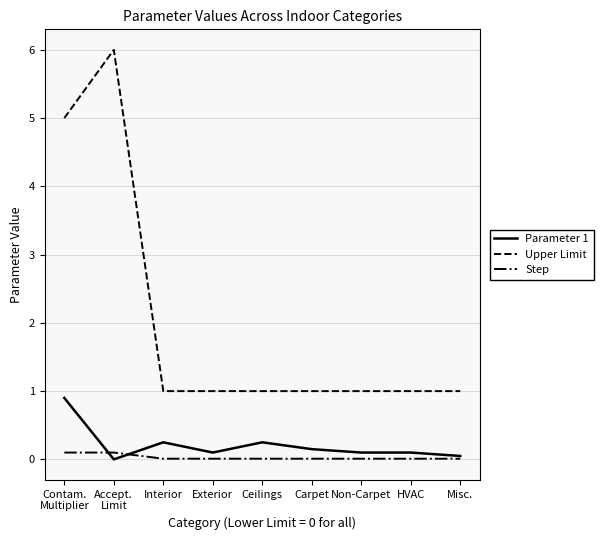

What is the greatest value displayed?

6.0